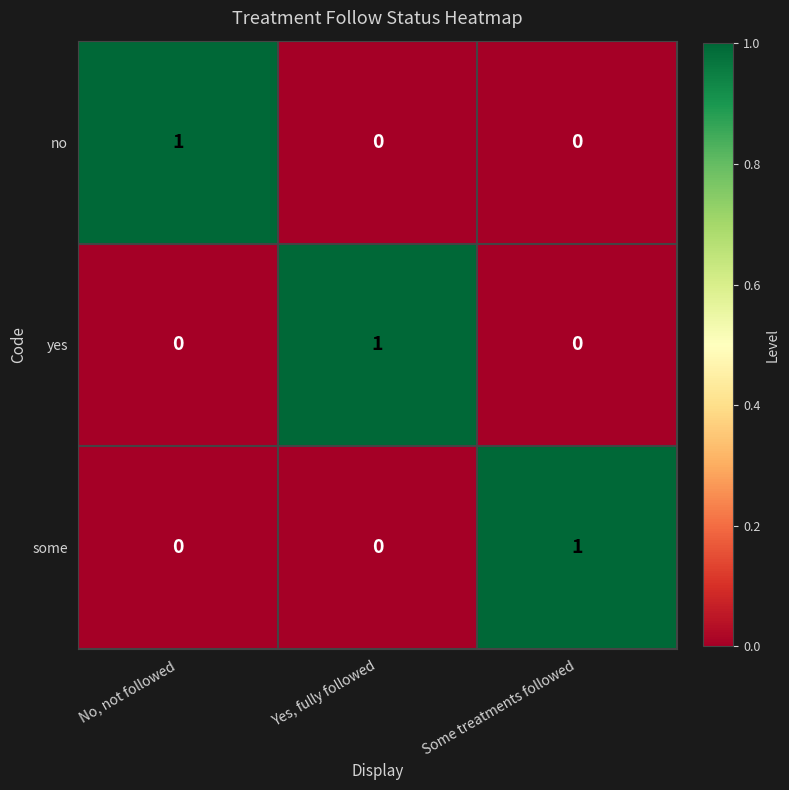

What is the spread (max minus min) of values at Yes, fully followed?

1